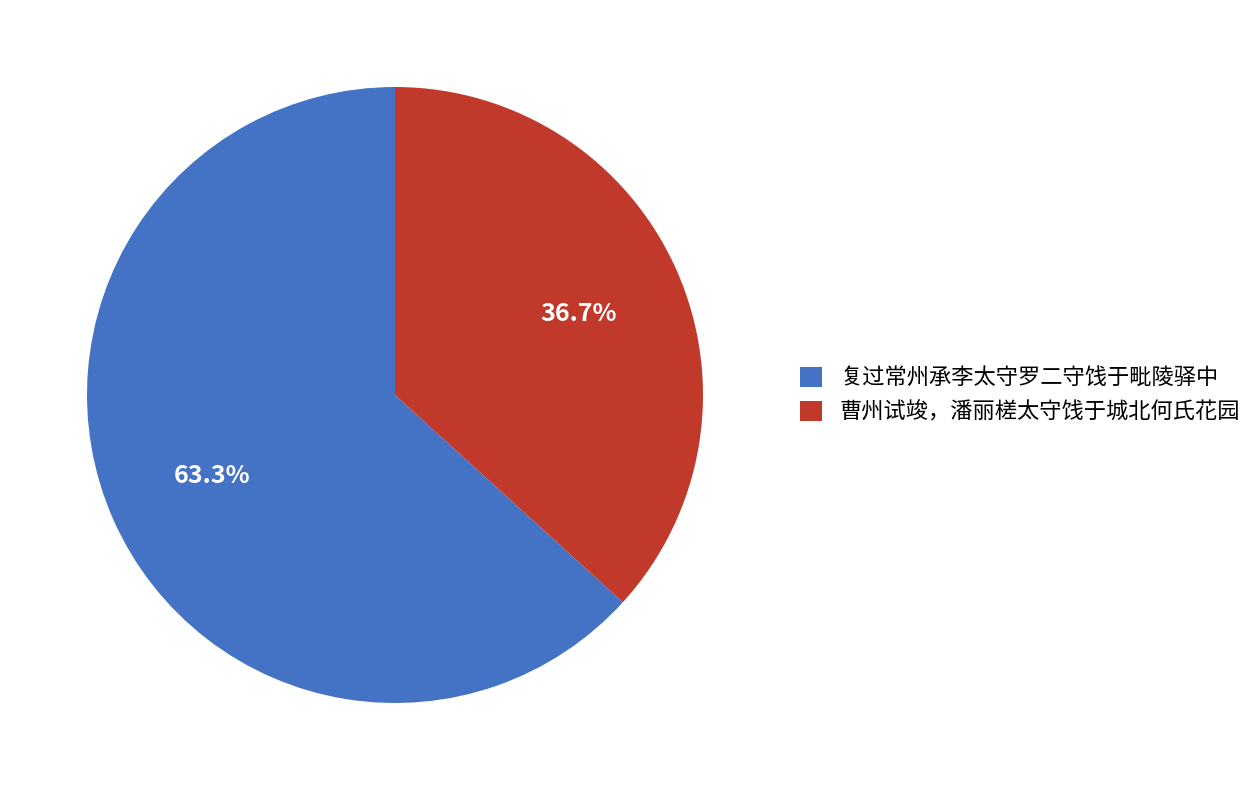

What percentage is NOT represented by 复过常州承李太守罗二守饯于毗陵驿中?

36.7%